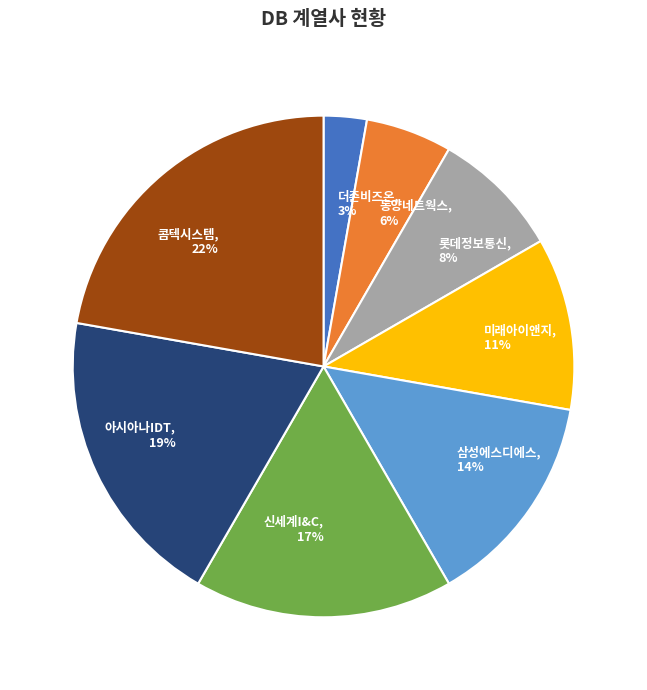

Do 삼성에스디에스 and 동양네트웍스 together represent more than half of the pie?

No